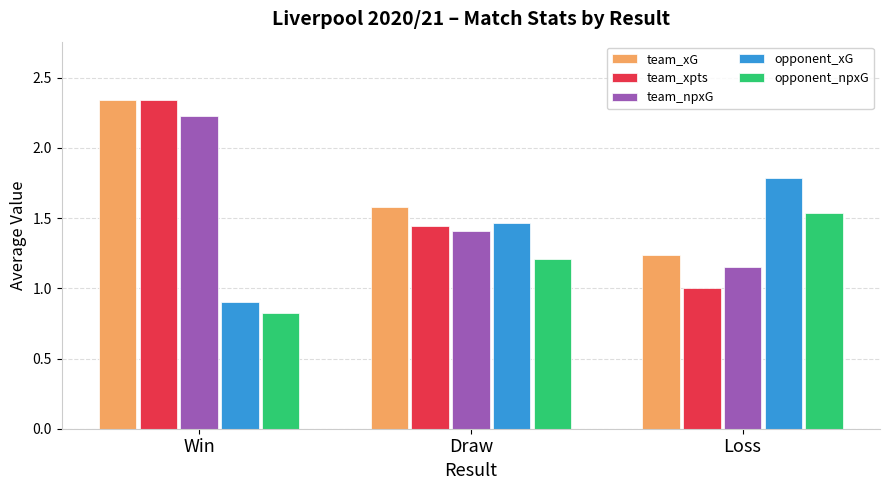

What position from the right is Loss?

1